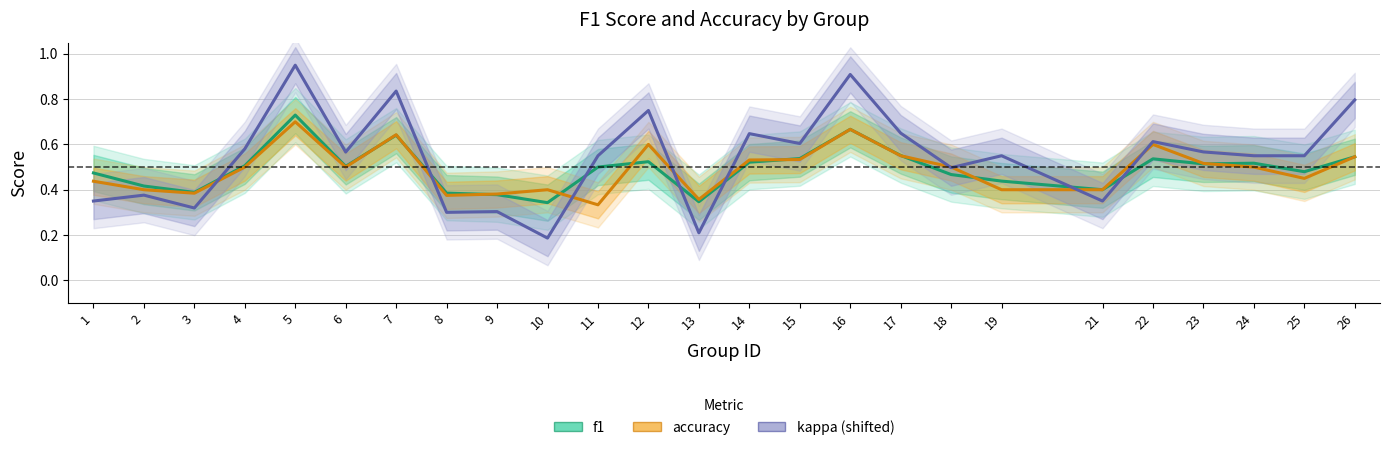

What is the difference between the highest and lowest values at 22?

0.1